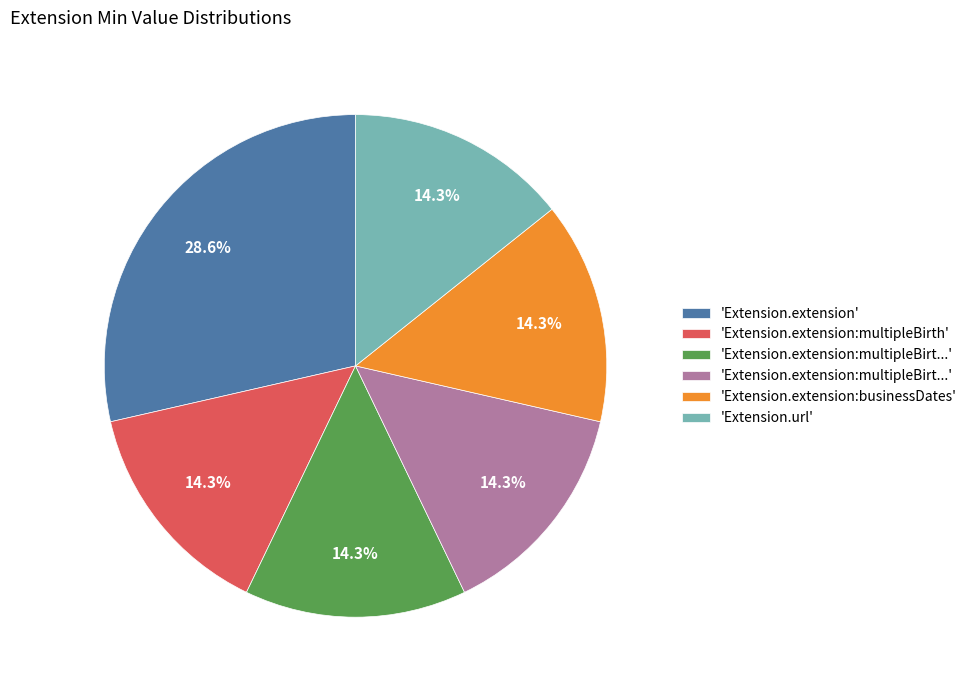

How many segments does this pie chart have?

6